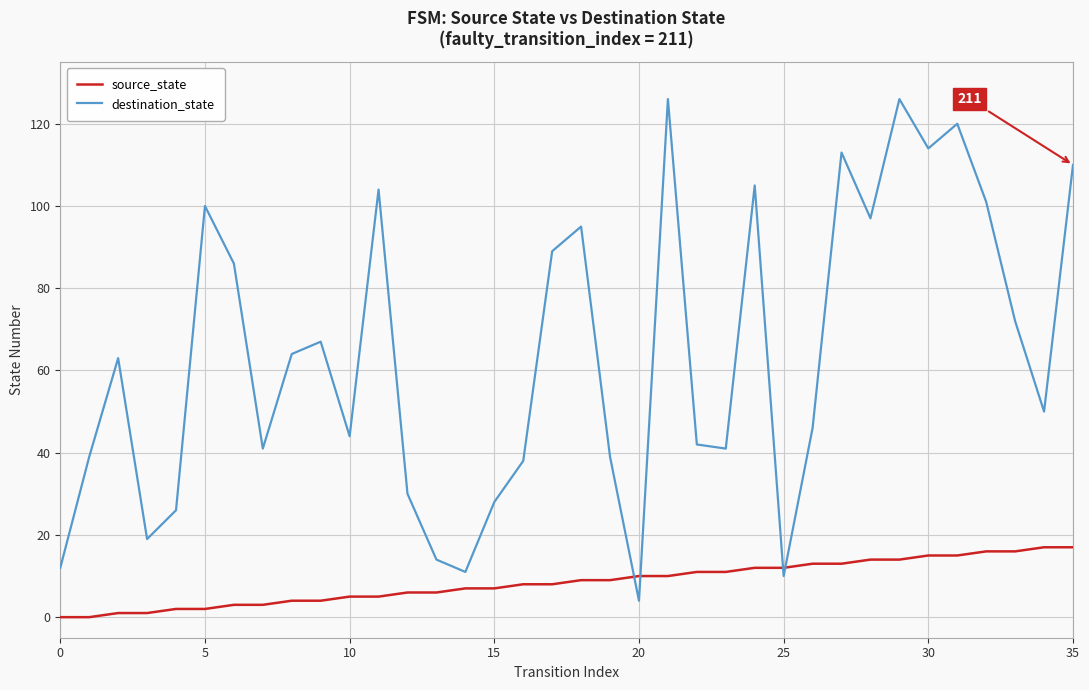

After their last crossing, which series has the higher values: destination_state or source_state?

destination_state